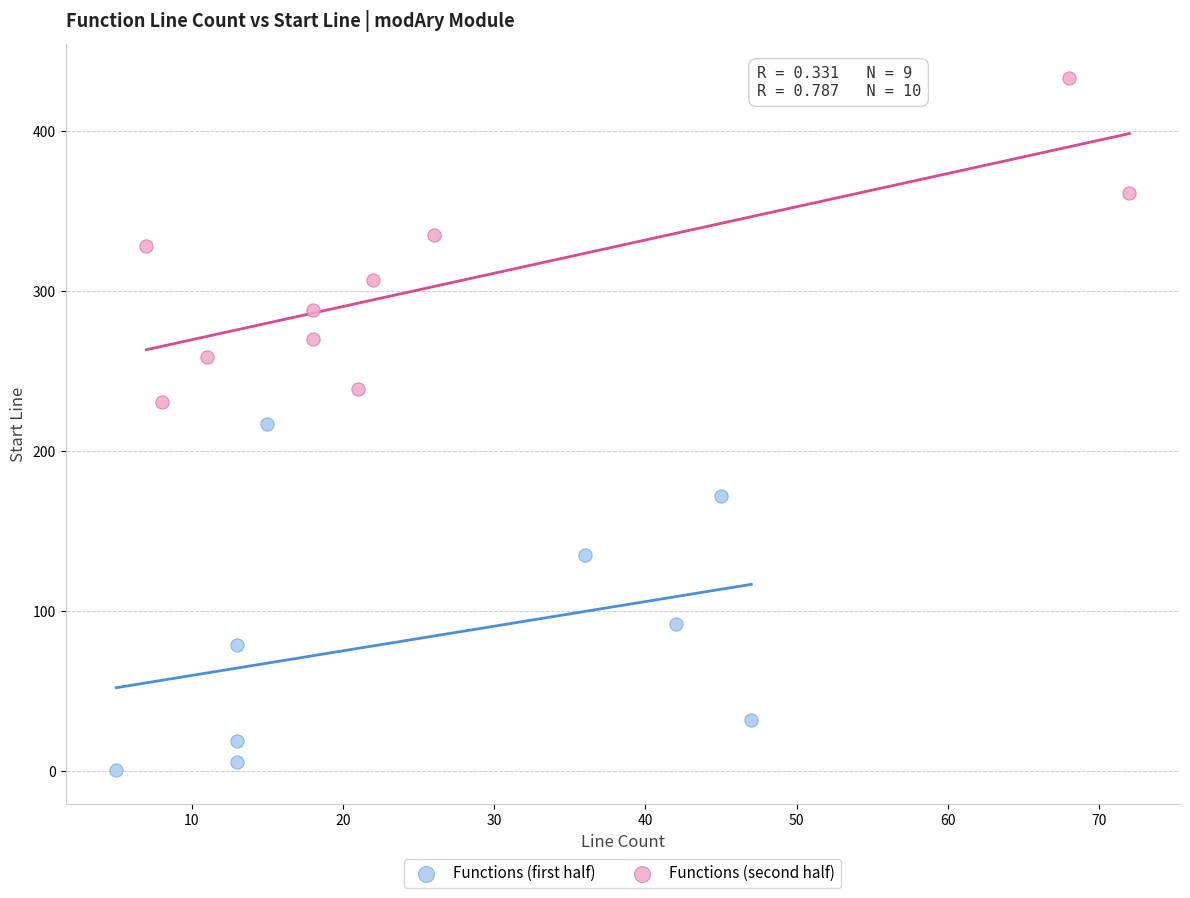

Which series reaches the minimum Y coordinate?

Functions (first half)